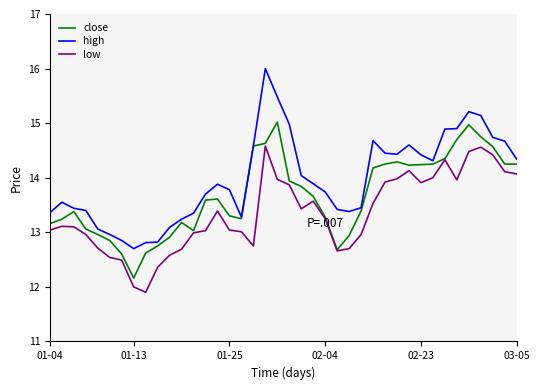

What is the maximum value shown in the chart?

16.0